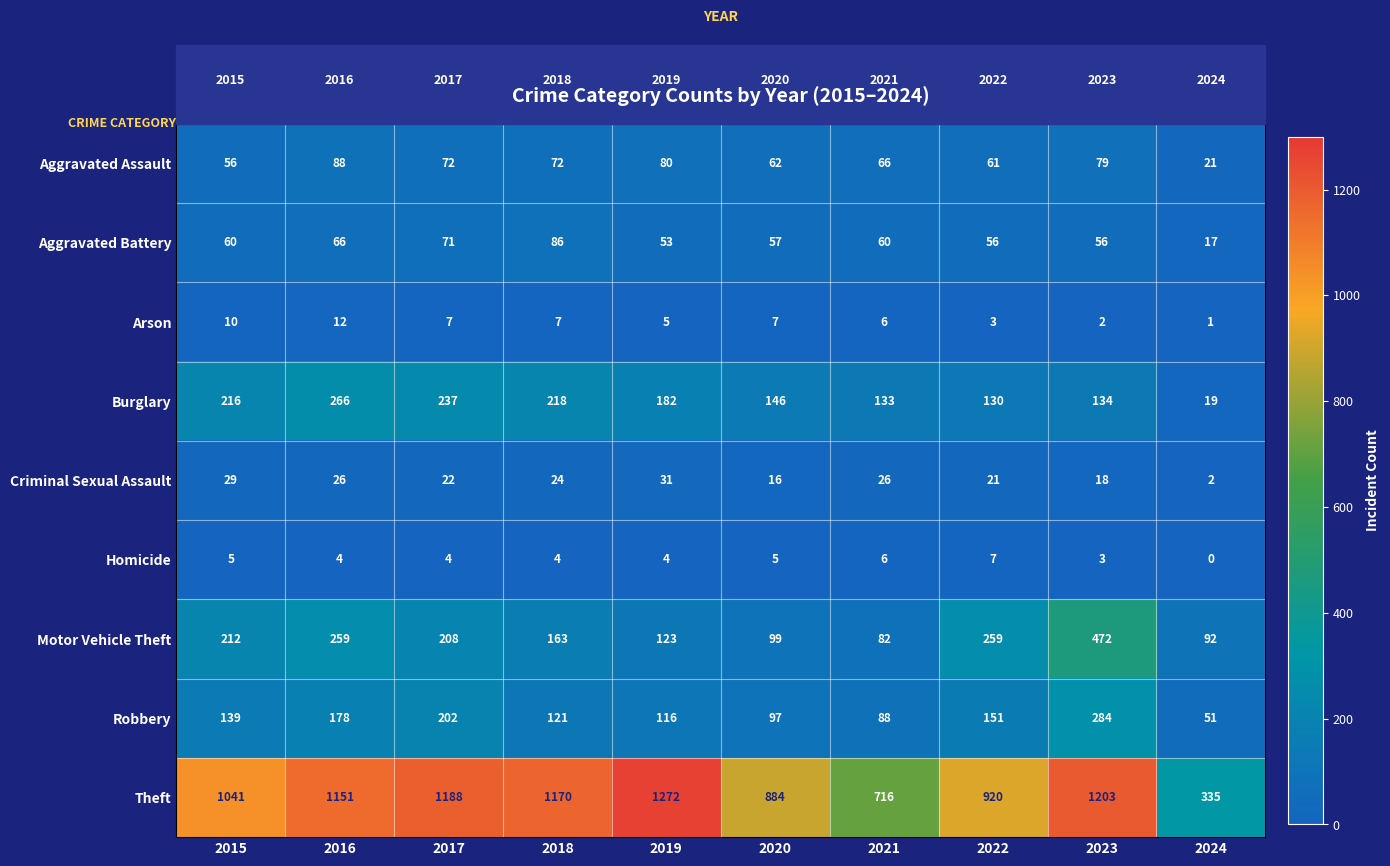

Count the number of categories in the chart.

10